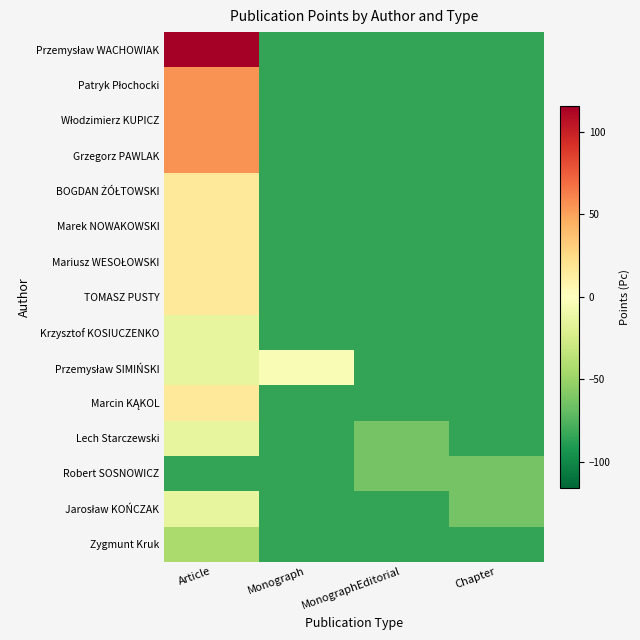

What is the total value across all series at Monograph?

-1183.2